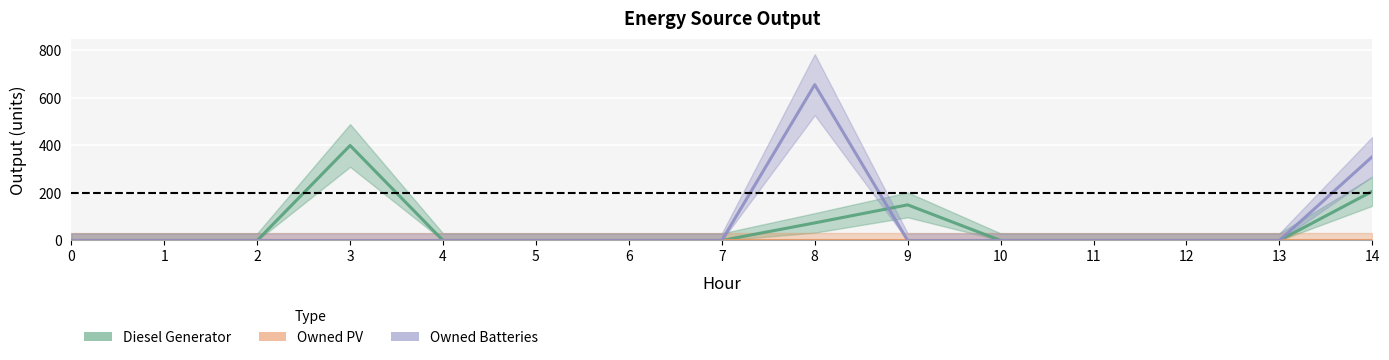

The value of Owned PV at 14 is 0. True or false?

True